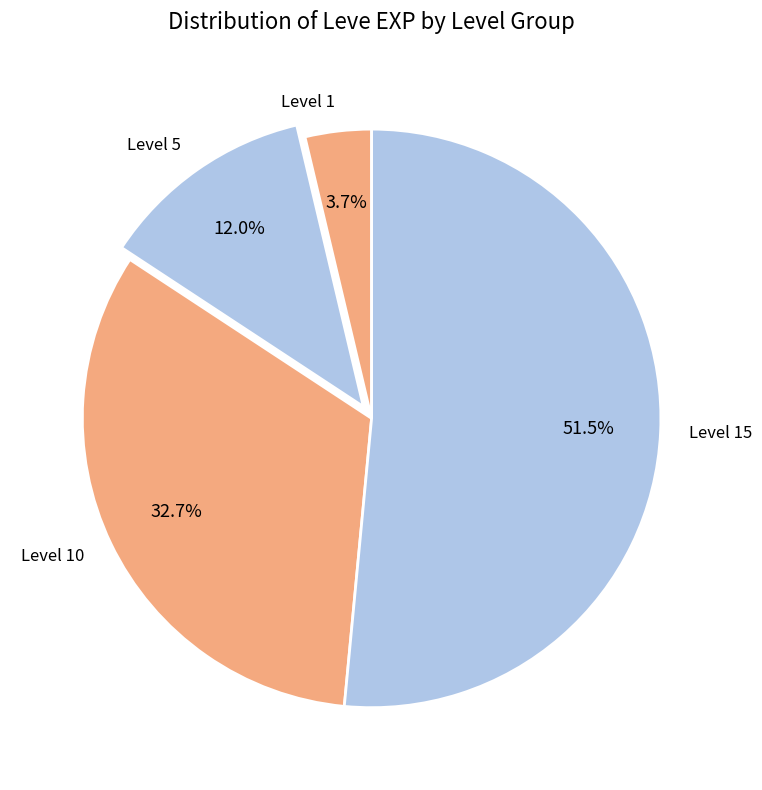

Combined, do Level 15 and Level 5 account for over 50%?

Yes